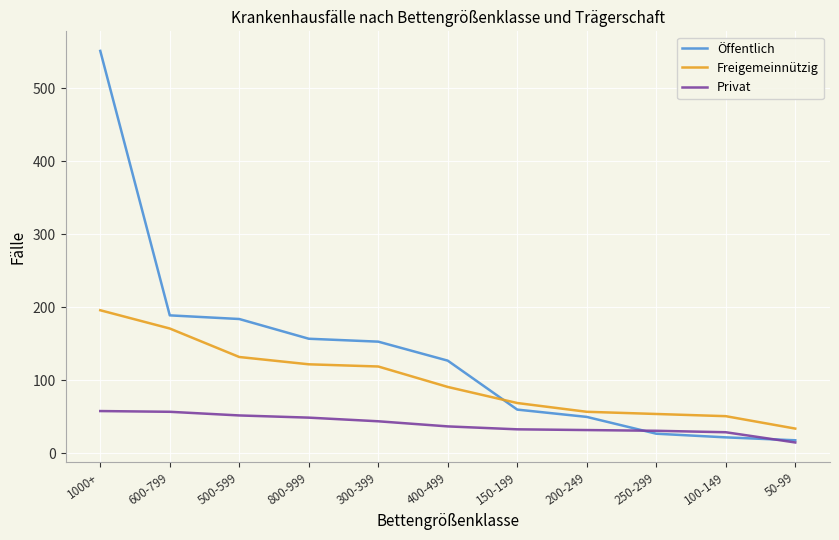

At which category is the sum across all series the highest?

1000+